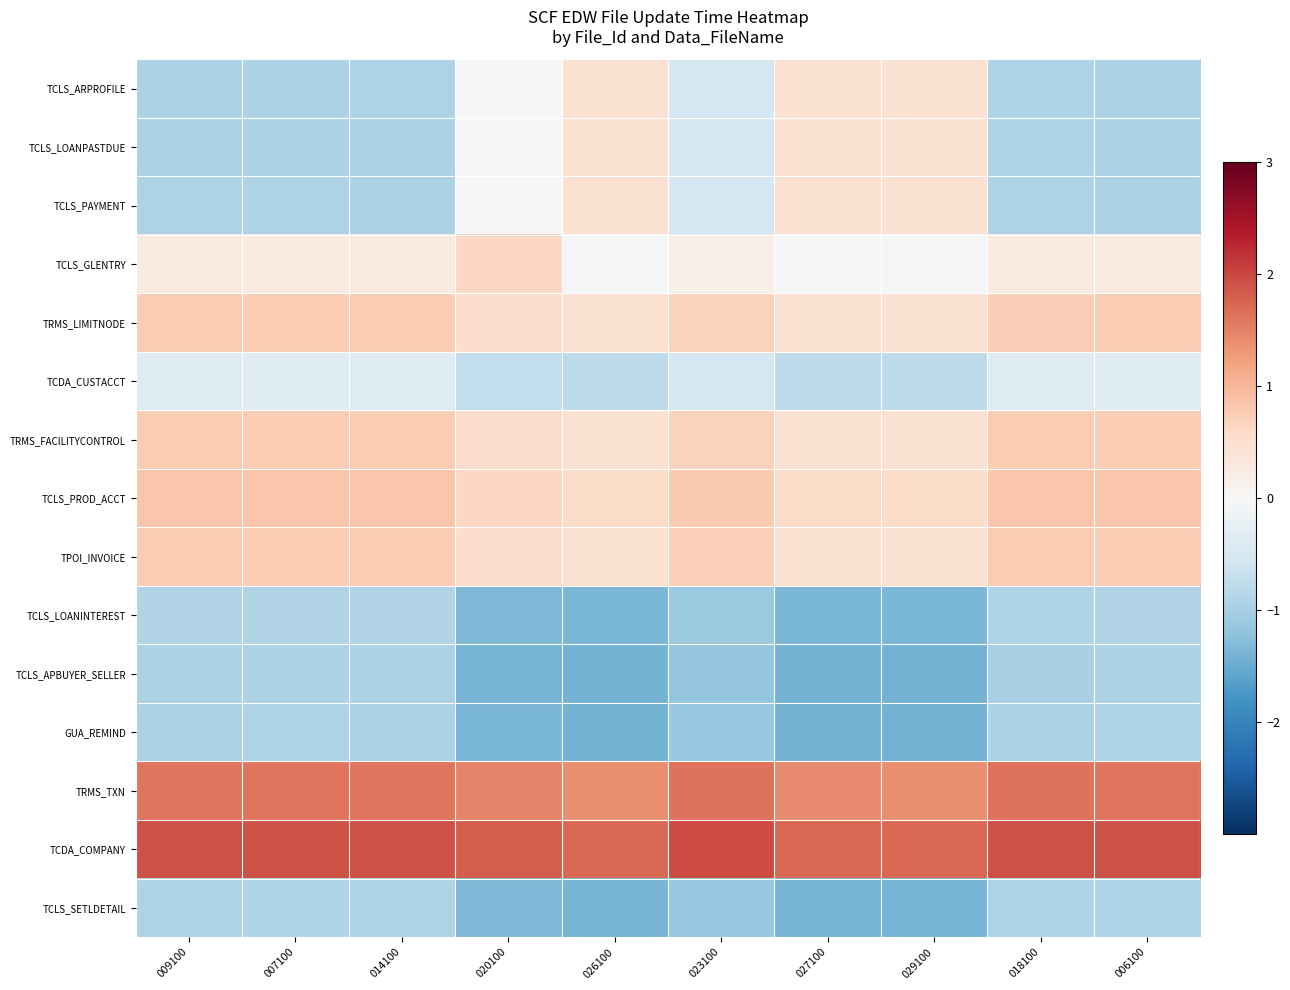

At how many categories does at least one series exceed 1?

10